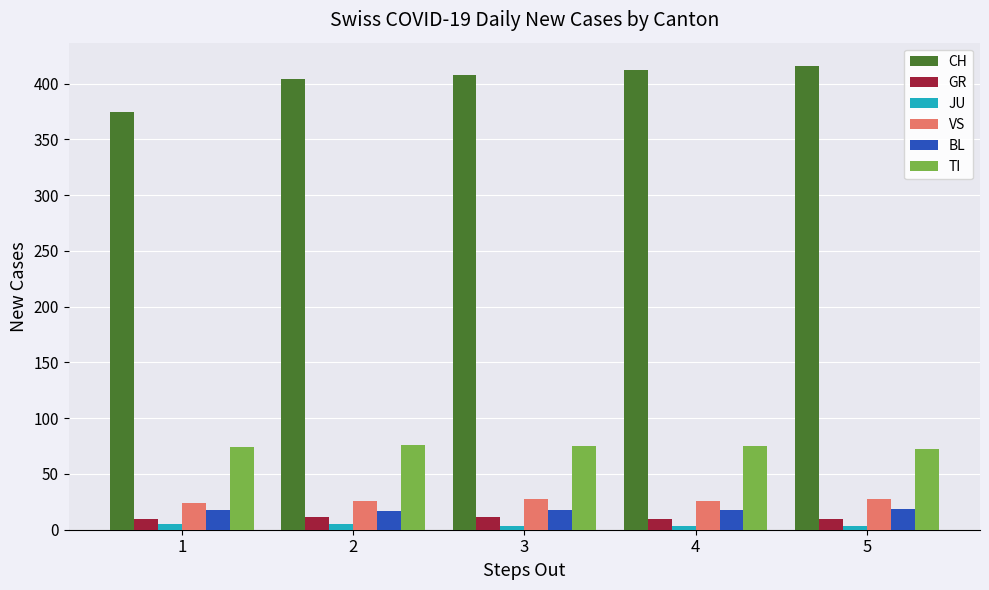

The GR series shows 11 at 2. True or false?

True